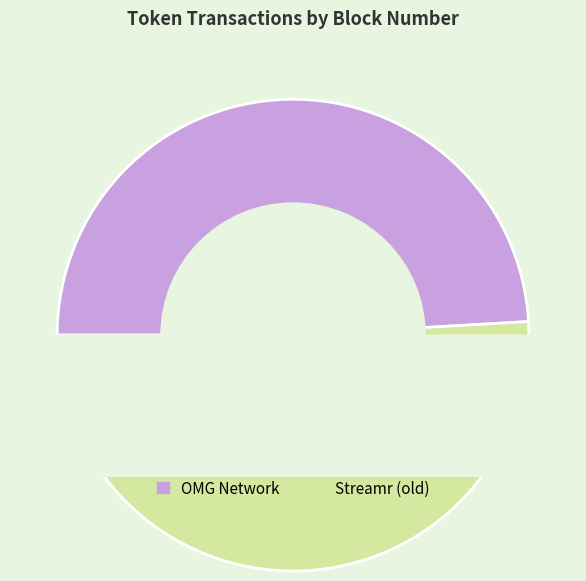

To the nearest percent, what is the difference between the Streamr (old) and OMG Network slice percentages?

2%